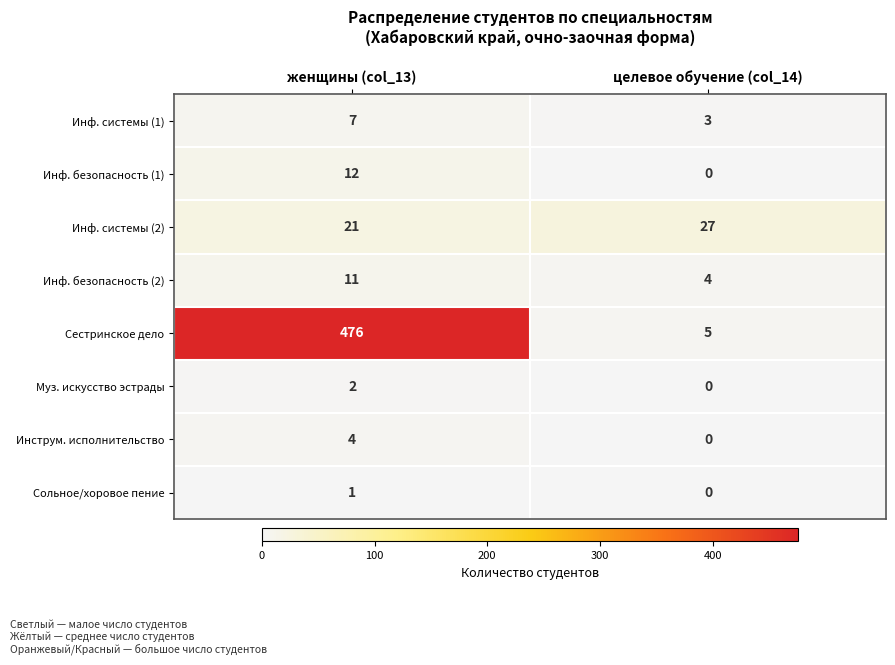

At how many categories does at least one series exceed 259?

1